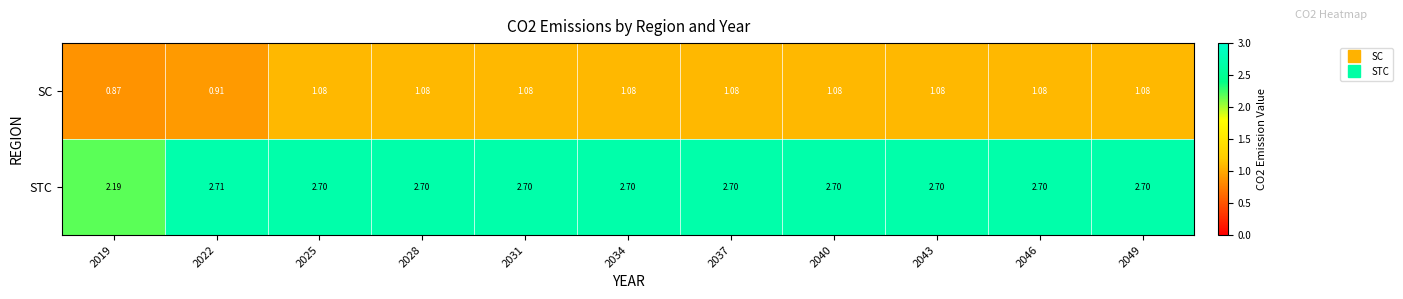

Rank the series by their maximum value, from lowest to highest.

SC, STC